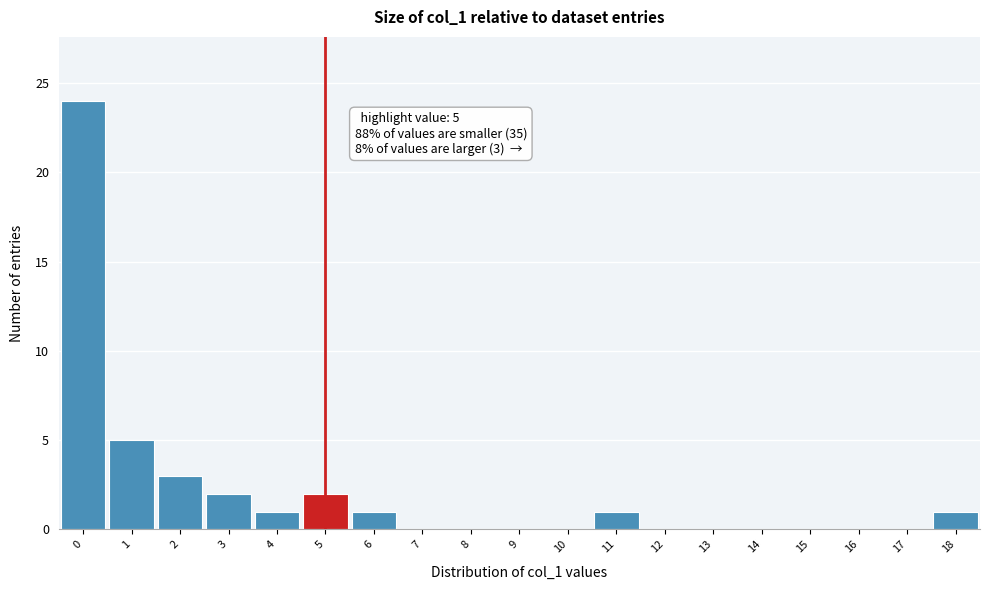

Which range on the x-axis has the tallest bar?

-0.5 to 0.5